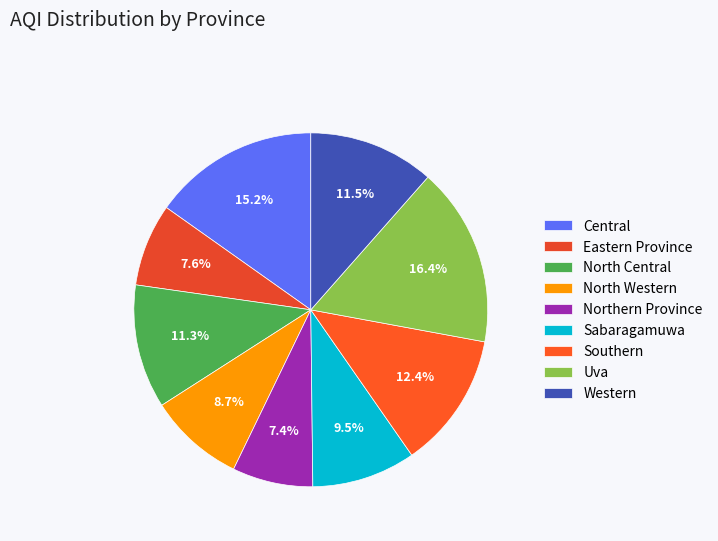

How many segments does this pie chart have?

9